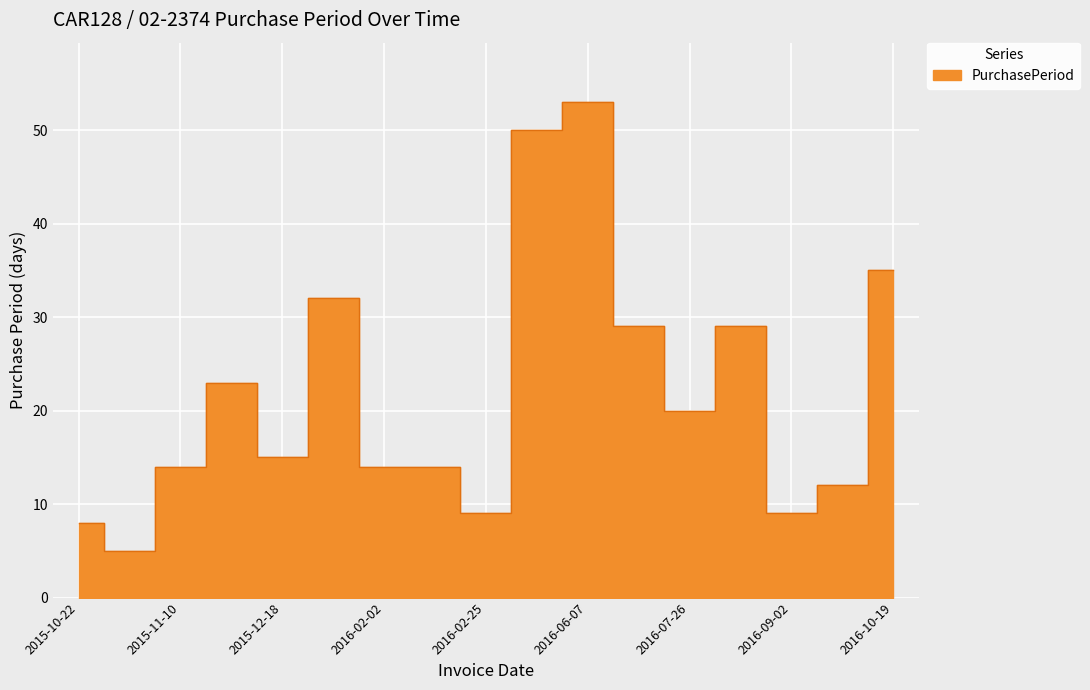

What is the average value?

22